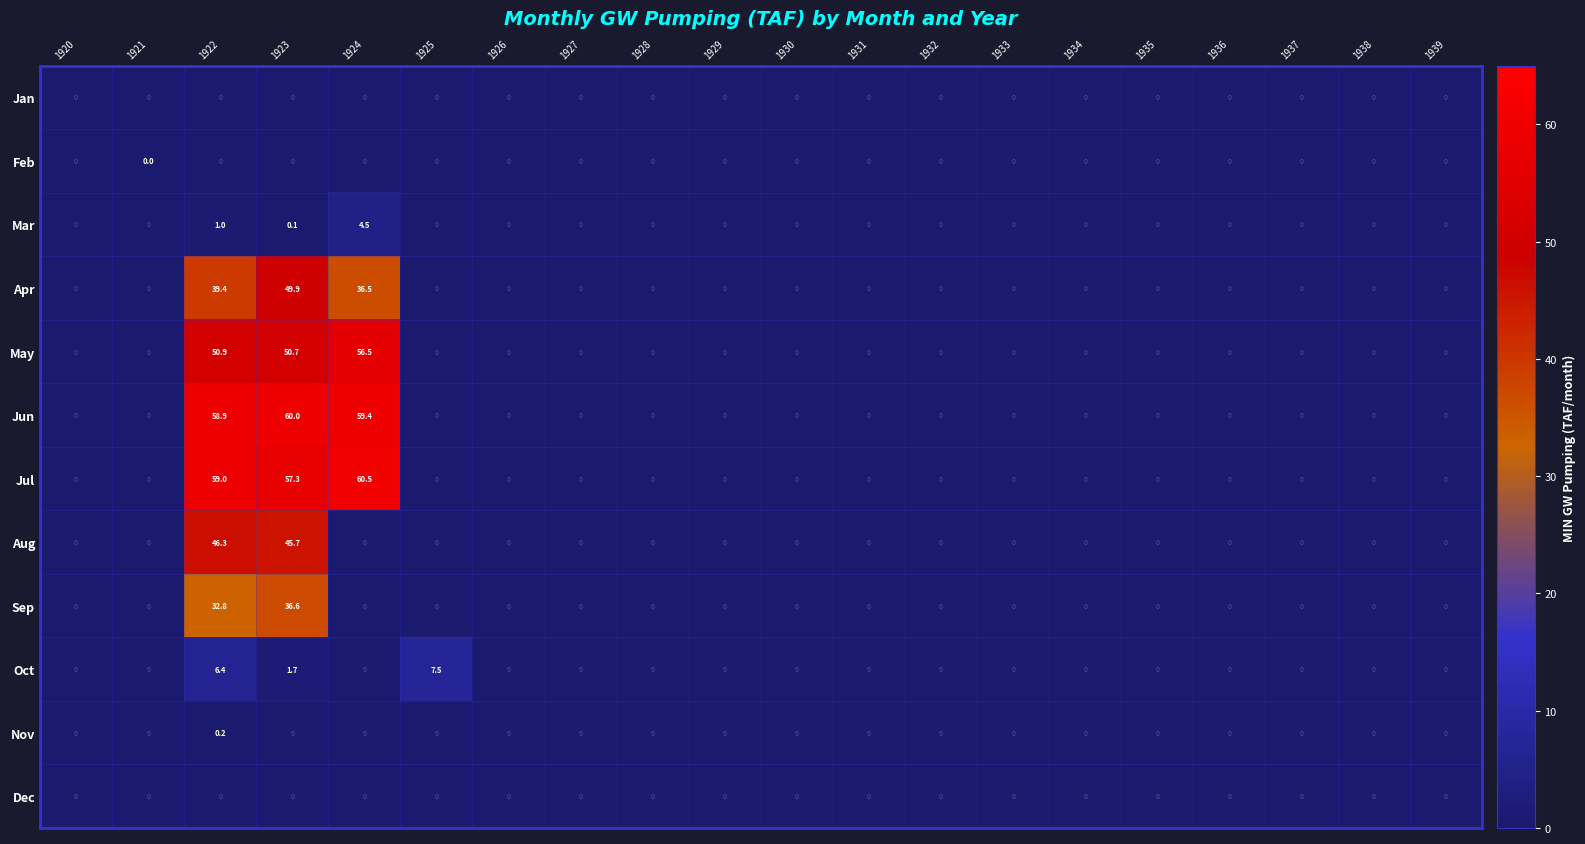

At how many categories does at least one series exceed 45?

3